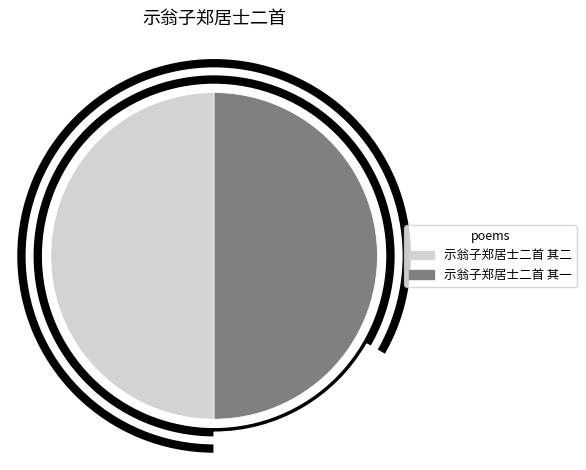

Rank the categories by value from lowest to highest.

示翁子郑居士二首 其一, 示翁子郑居士二首 其二